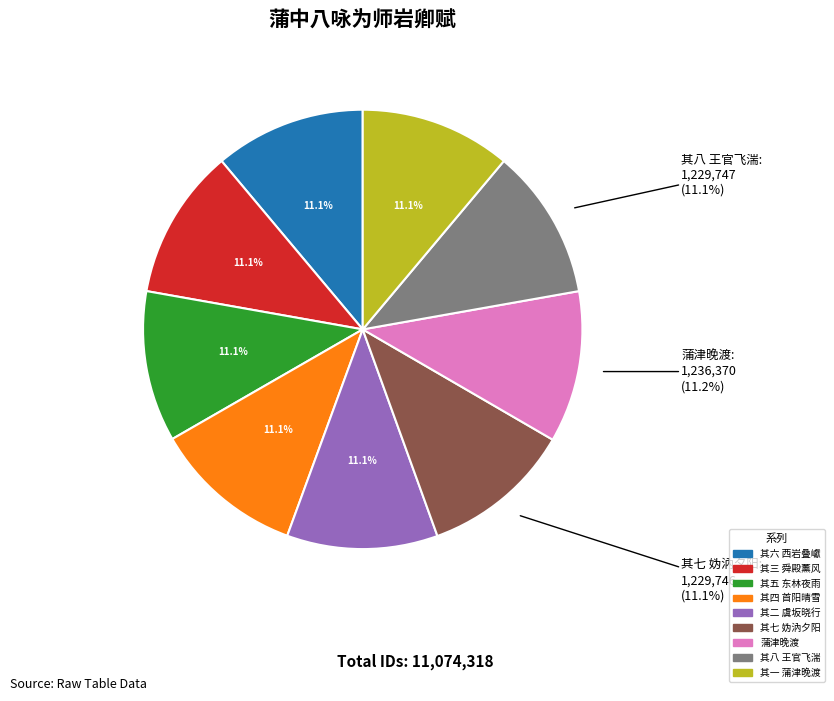

True or false: 其六 西岩叠巘 accounts for 23% of the total.

False